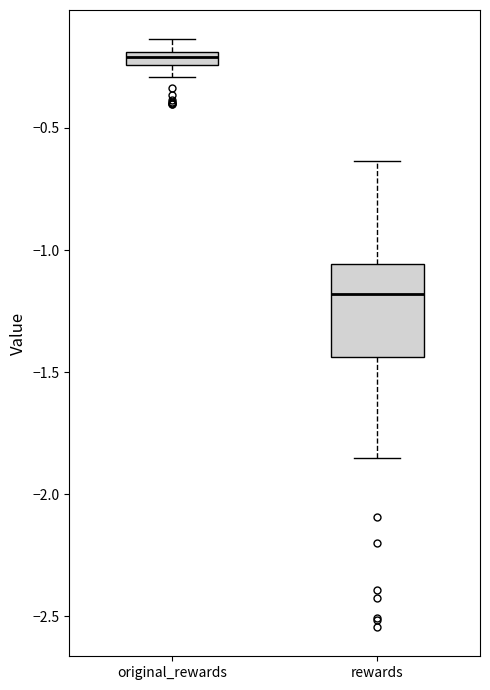

Where does the lower whisker of the box for rewards end on the y-axis? The values are not printed on the chart, so give them approximately, as read against the axis.

-1.85